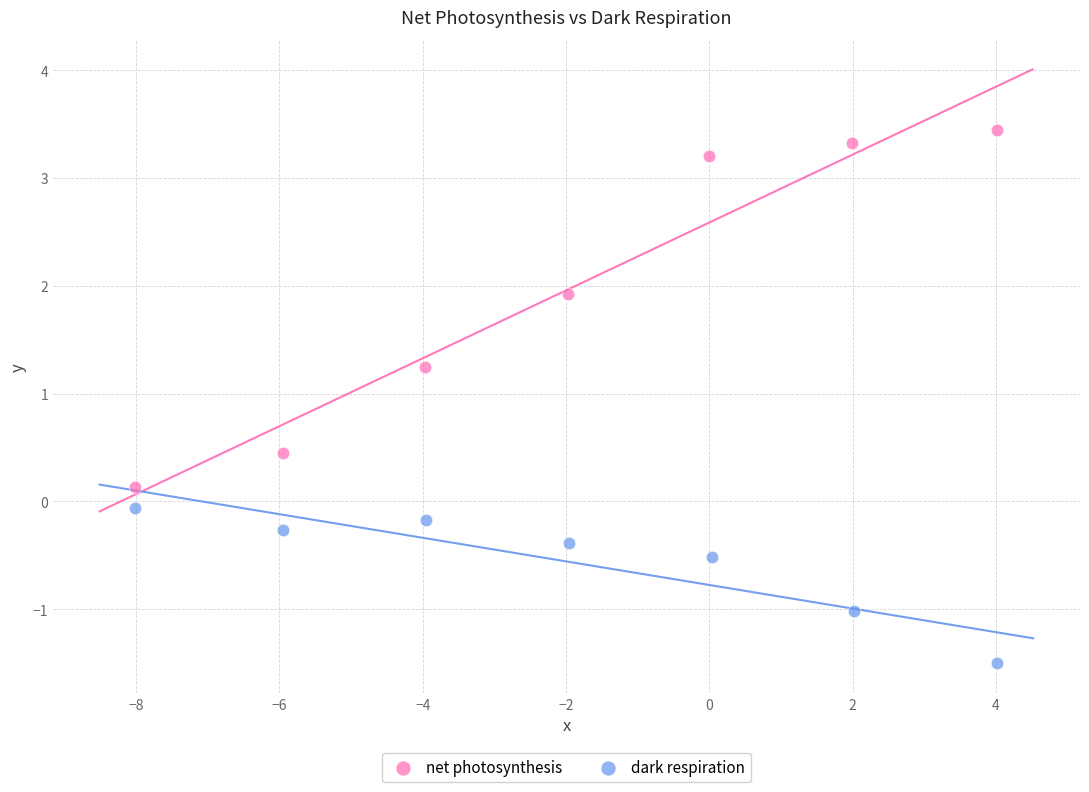

Which series has the widest spread of Y values?

net photosynthesis